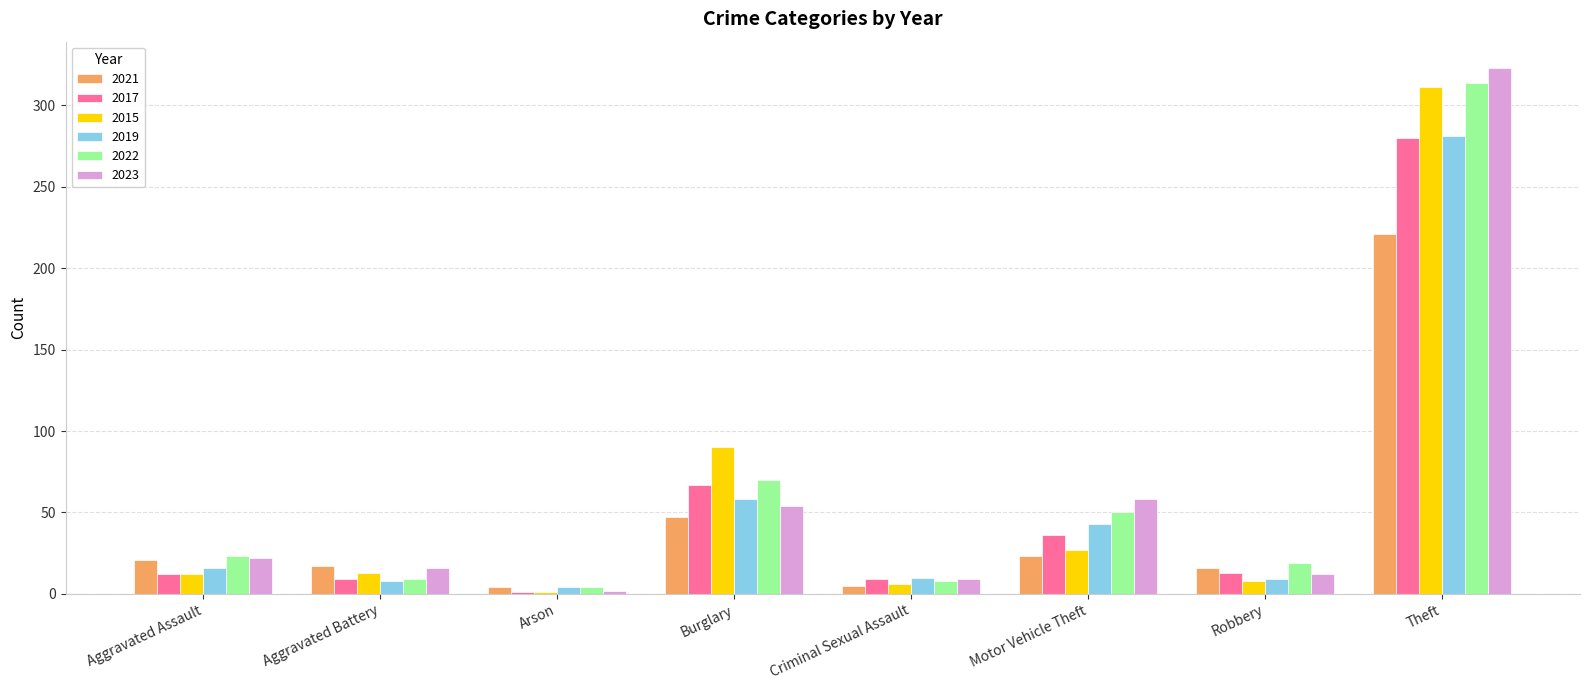

Does the chart contain stacked bars?

No